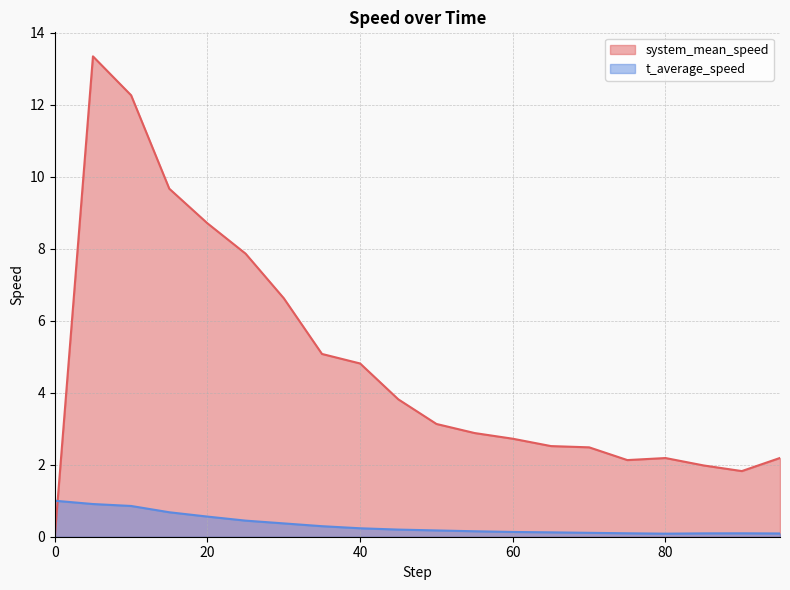

Is the value of system_mean_speed at 85.0 greater than the value of t_average_speed at 10.0?

Yes